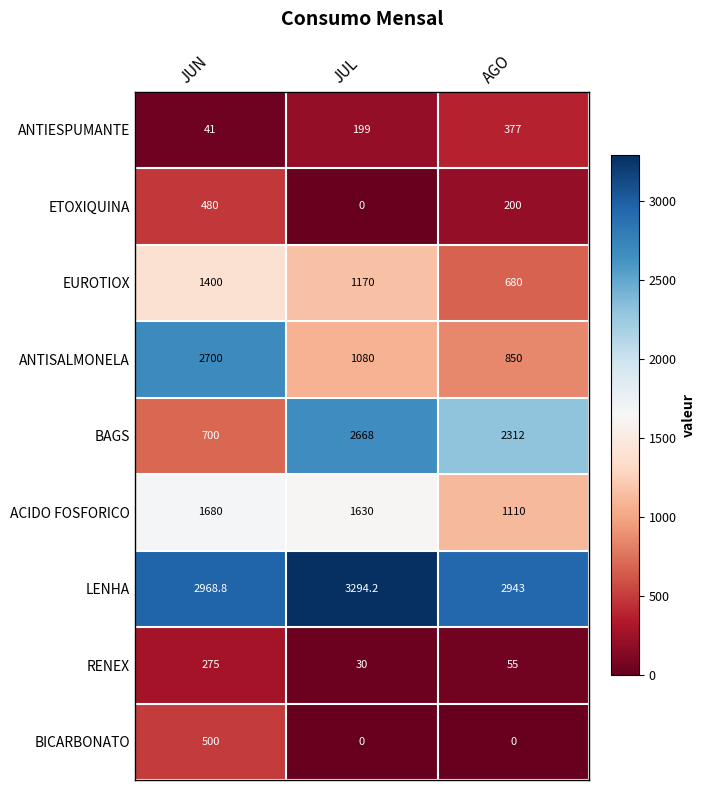

Reading left to right, extract all data points from this chart.

ANTIESPUMANTE: 41.0	199.0	377.0
ETOXIQUINA: 480.0	0.0	200.0
EUROTIOX: 1400.0	1170.0	680.0
ANTISALMONELA: 2700.0	1080.0	850.0
BAGS: 700.0	2668.0	2312.0
ACIDO FOSFORICO: 1680.0	1630.0	1110.0
LENHA: 2968.8	3294.2	2943.0
RENEX: 275.0	30.0	55.0
BICARBONATO: 500.0	0.0	0.0